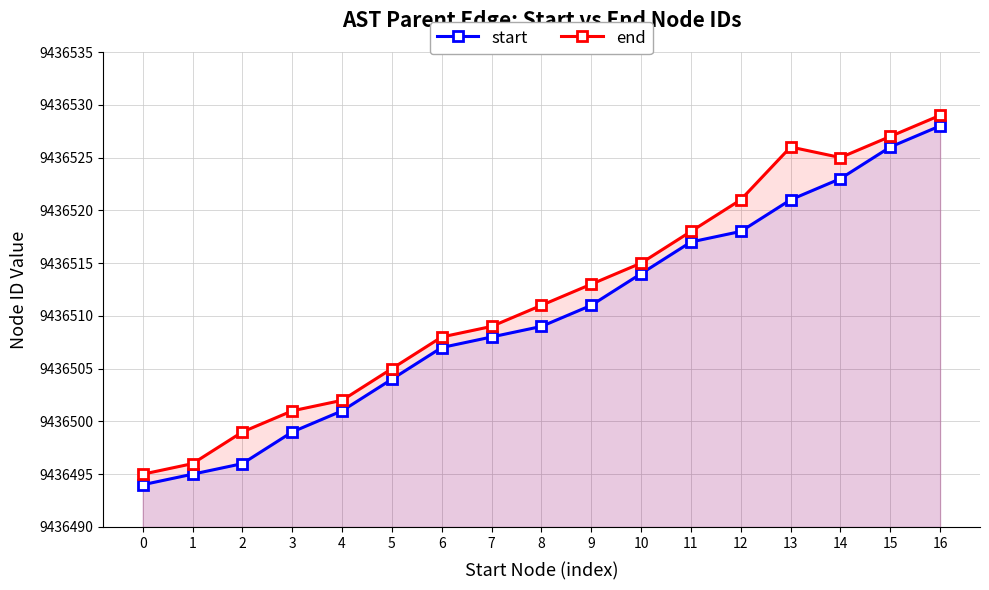

What is the value of the start point at the 13th from the left?

9436518